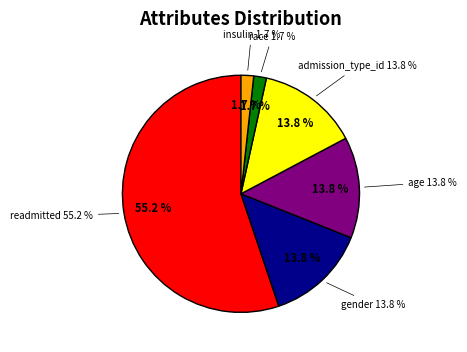

Which slice is the smallest?

race